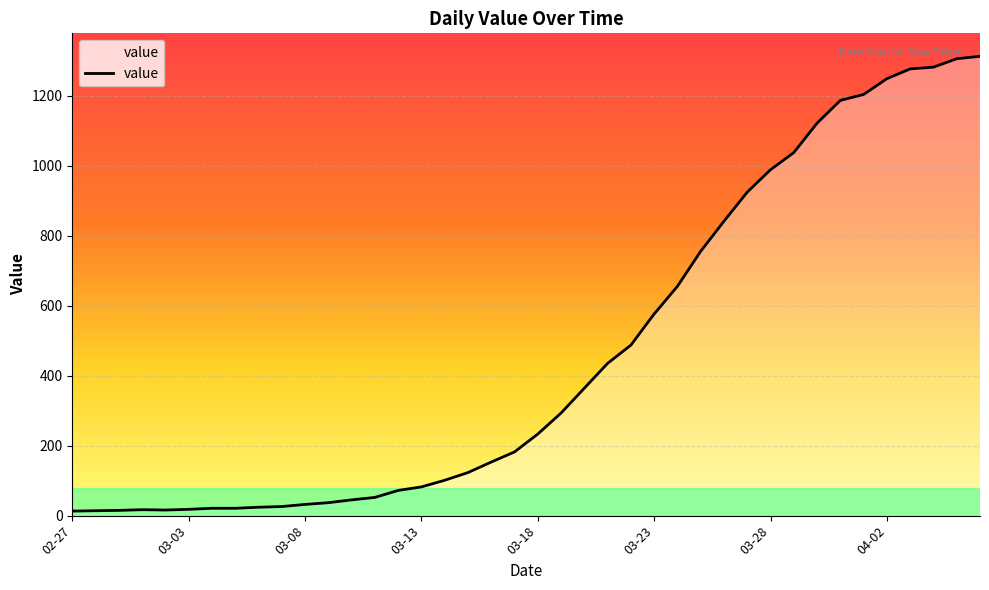

What is the maximum value shown in the chart?

1312